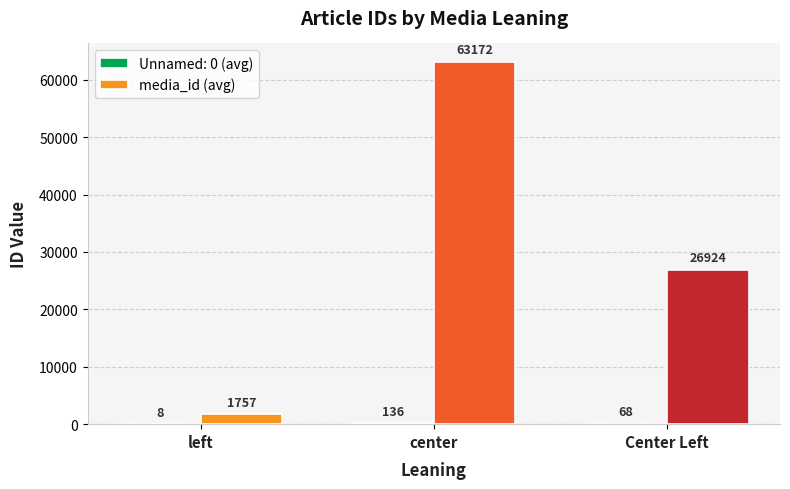

What is the maximum value shown in the chart?

63172.0